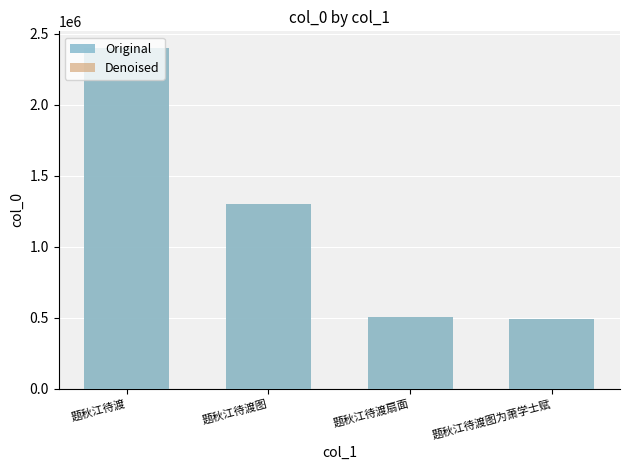

Which series has the largest total across all categories?

Original